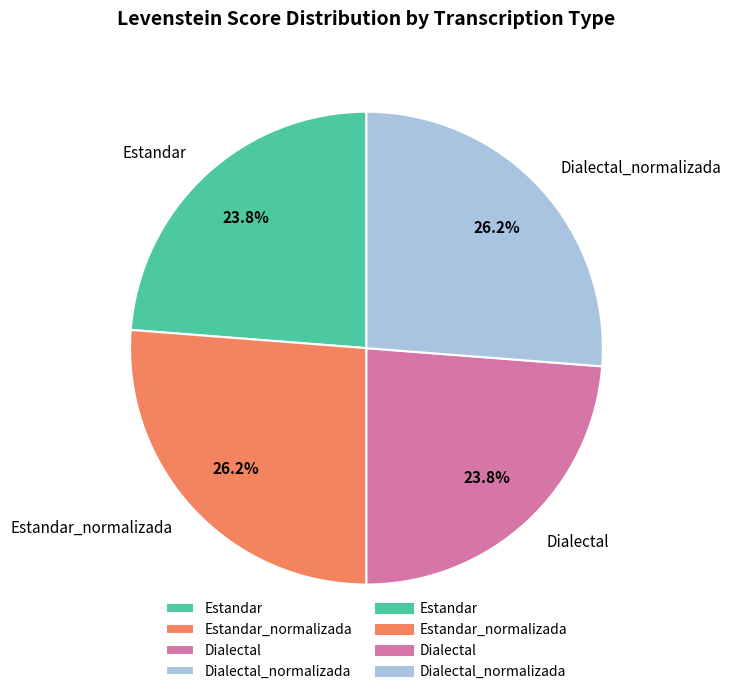

What percentage is NOT represented by Dialectal?

76.2%